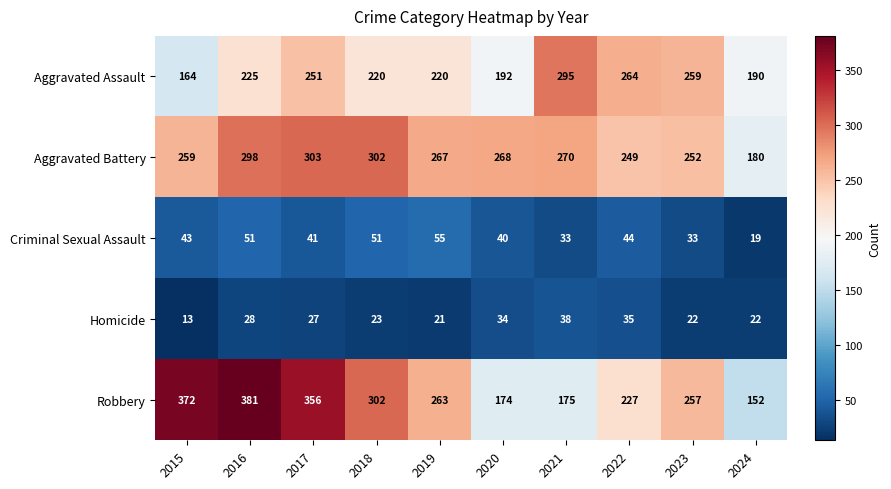

The value of Aggravated Assault at 2019 is 220. True or false?

True